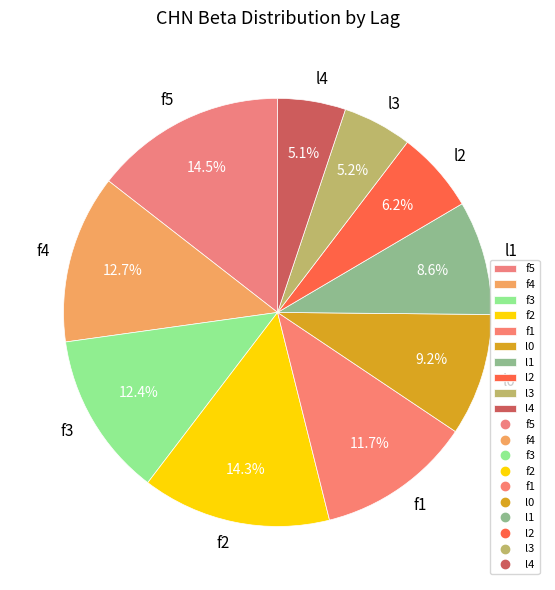

Is l0 the majority of the pie?

No